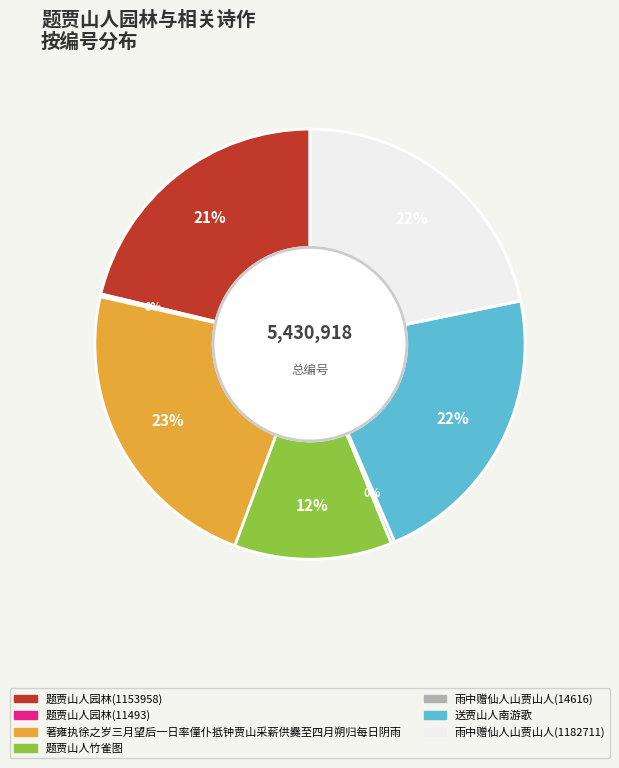

True or false: 题贾山人园林(1153958) accounts for 28% of the total.

False